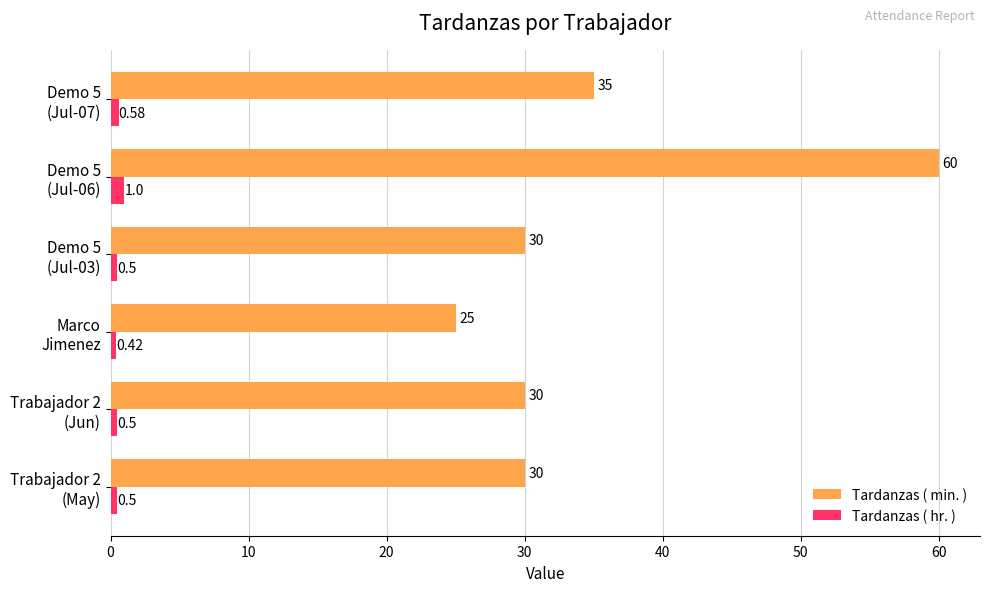

At which label is Tardanzas ( min. ) closest to 42?

Demo 5
(Jul-07)